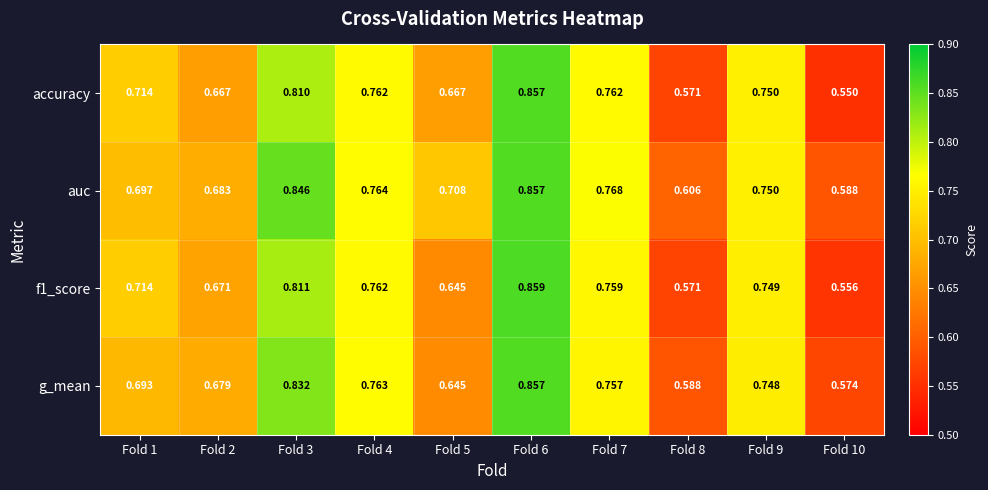

At which category is the sum across all series the highest?

Fold 6